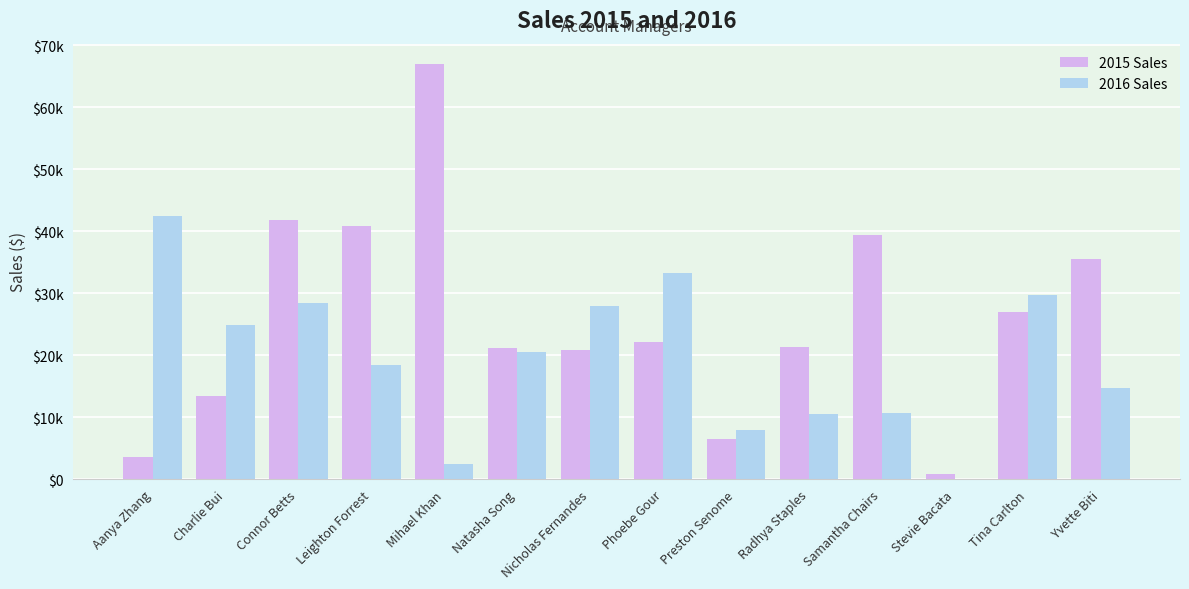

The value of 2015 Sales at Radhya Staples is 6343.6. True or false?

False